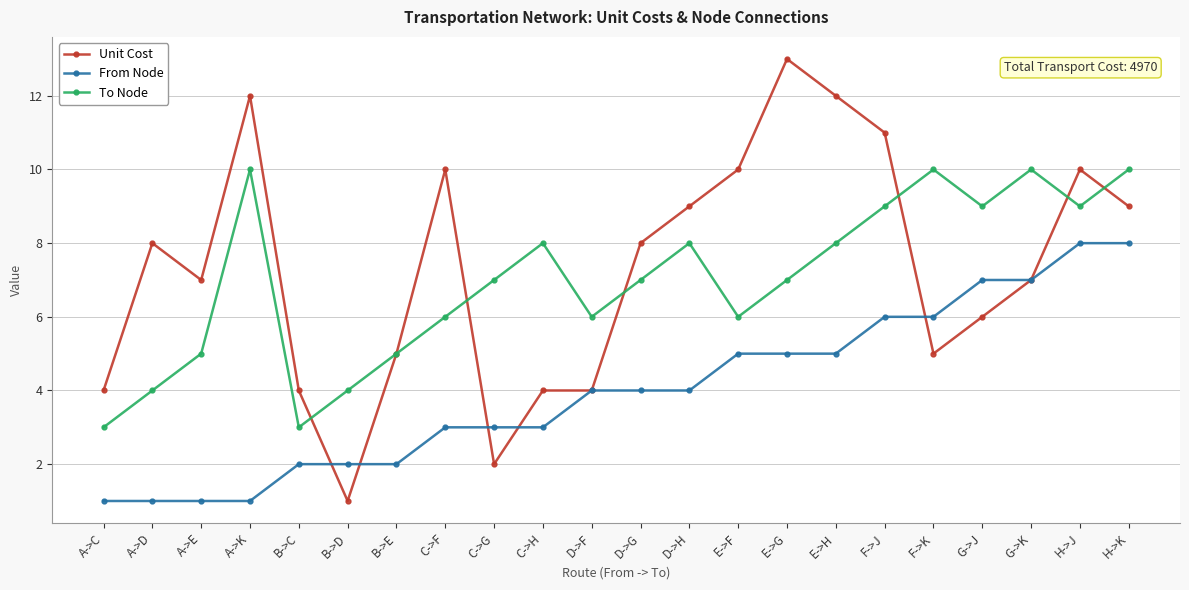

Is the value of To Node at D->H greater than the value of From Node at G->K?

Yes